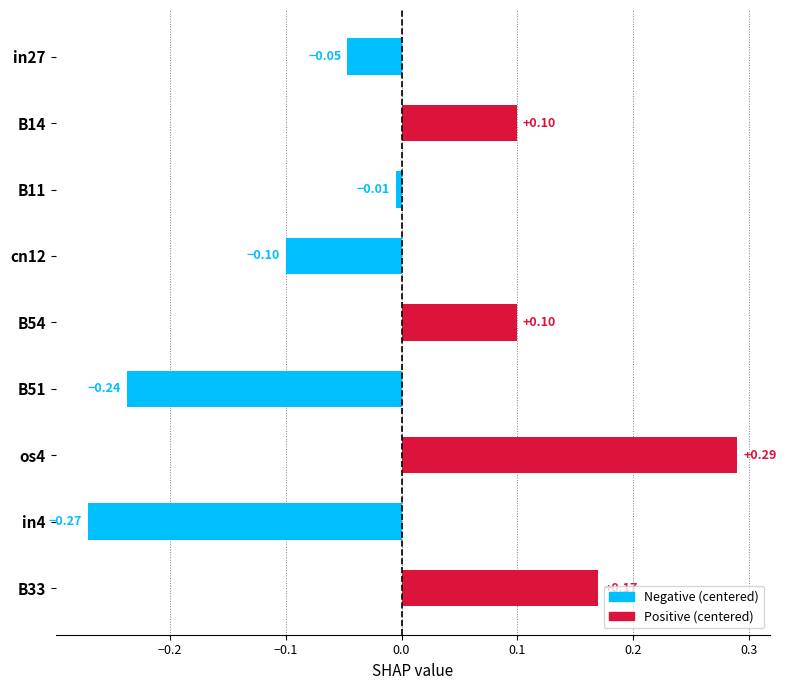

What is the change in value from B14 to in4?

-0.4